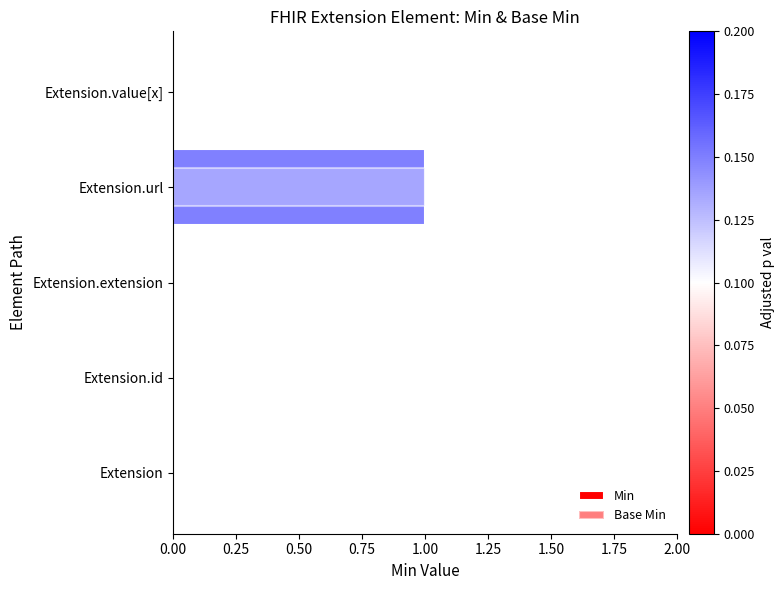

What is the difference between the maximum and minimum values in the Base Min series?

1